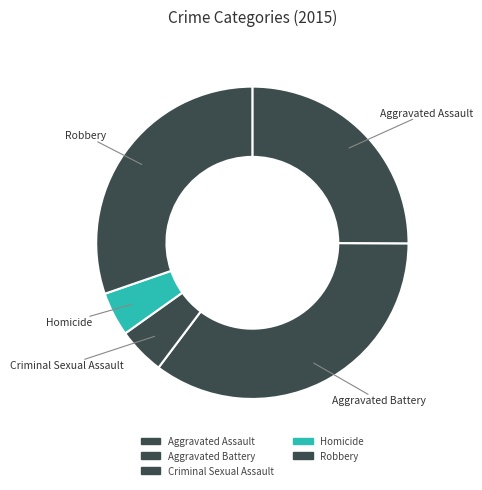

How many segments does this pie chart have?

5